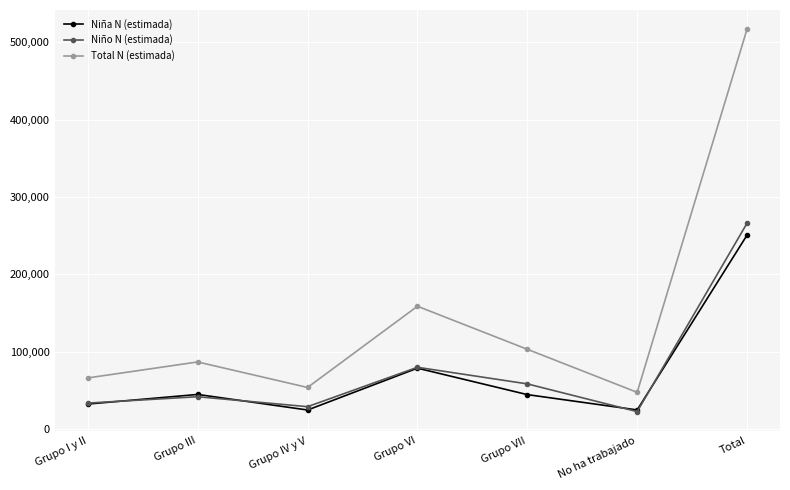

What is the smallest value displayed?

22753